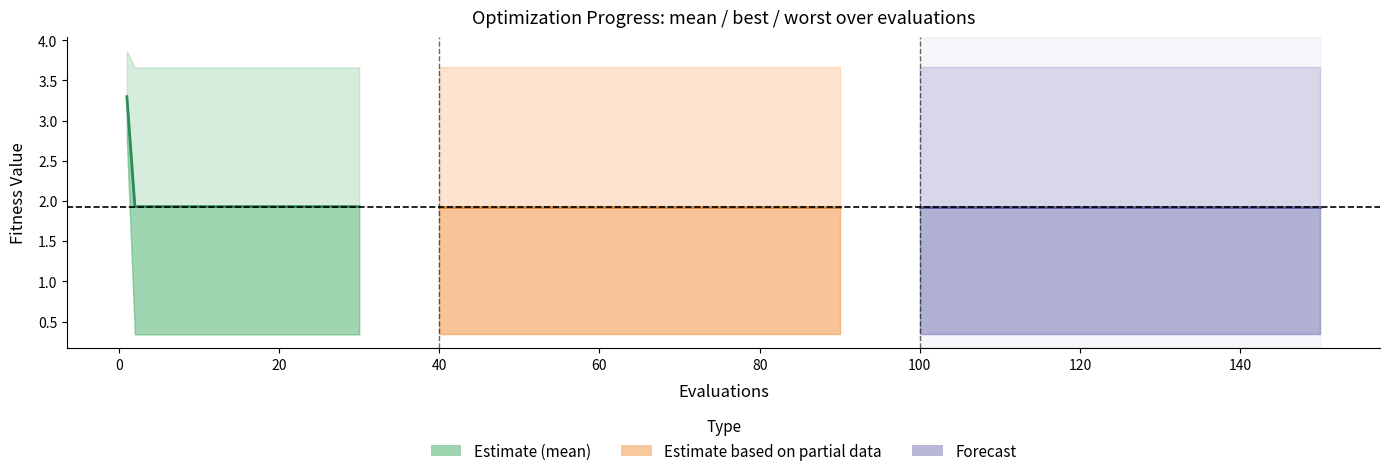

Which series changed the most between 20 and 40?

mean